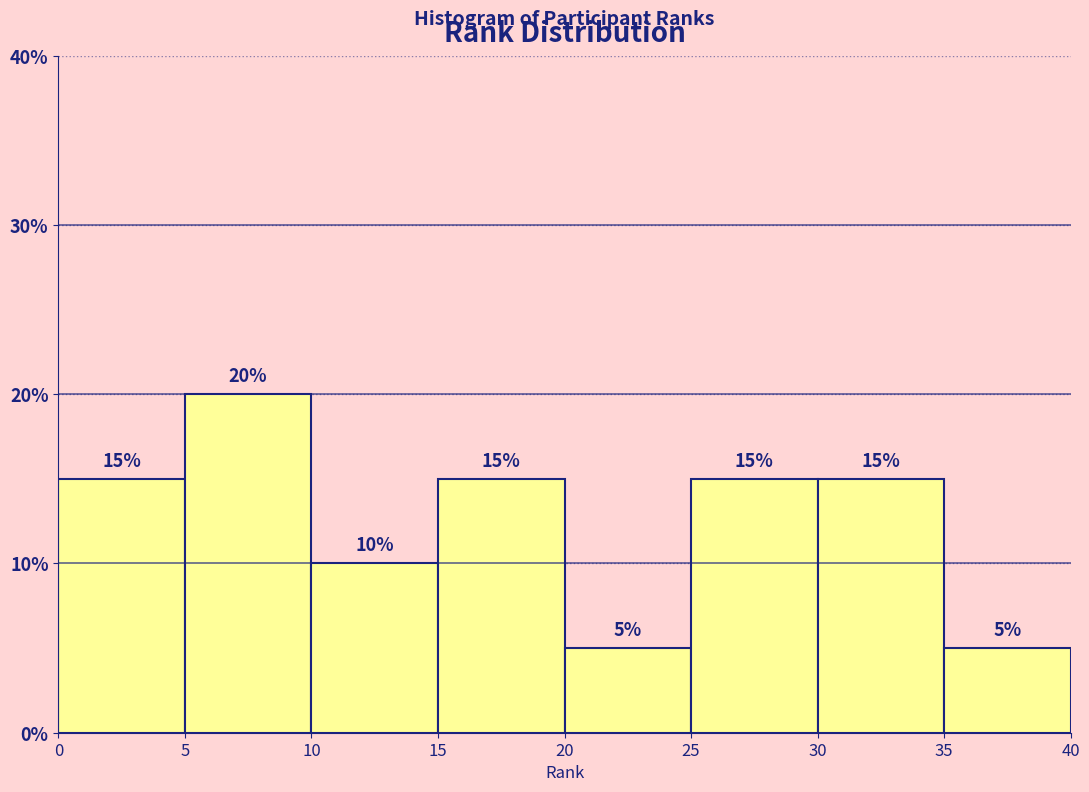

How tall is the bar that spans 25 to 30 on the x-axis?

15